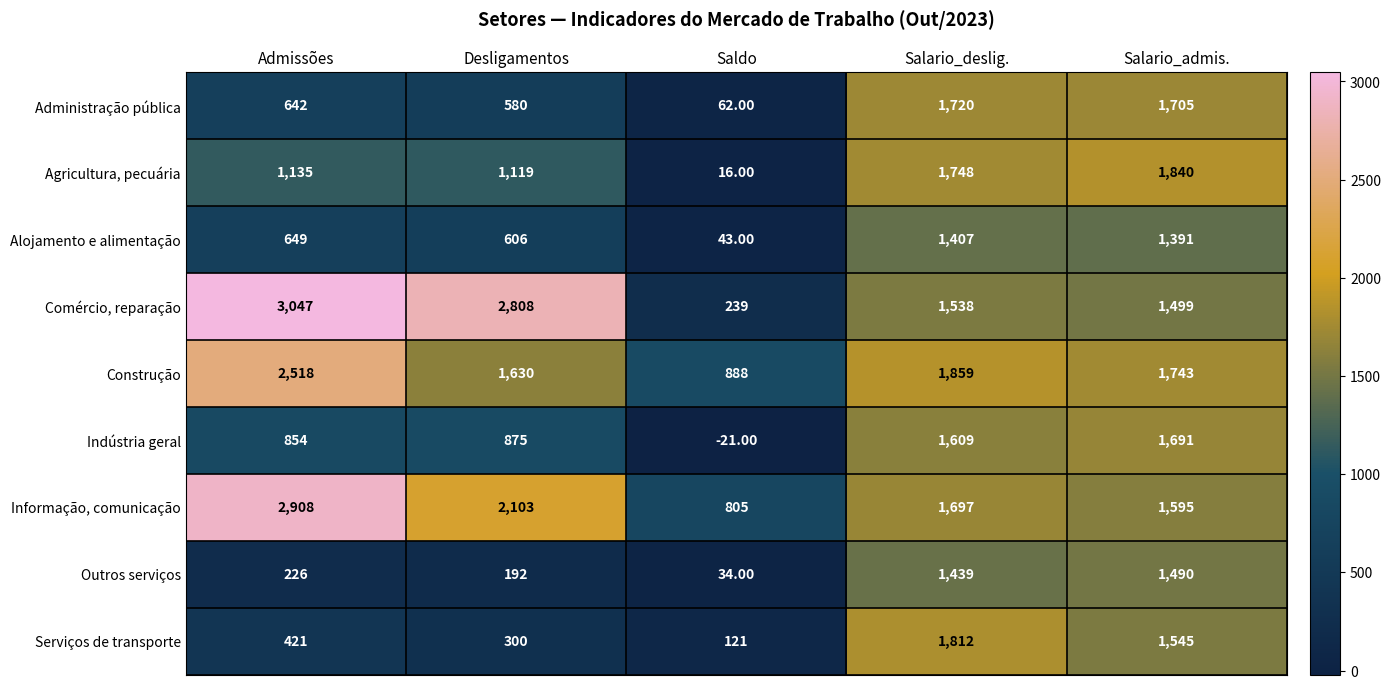

What is the difference between the highest and lowest values at Salario_deslig.?

452